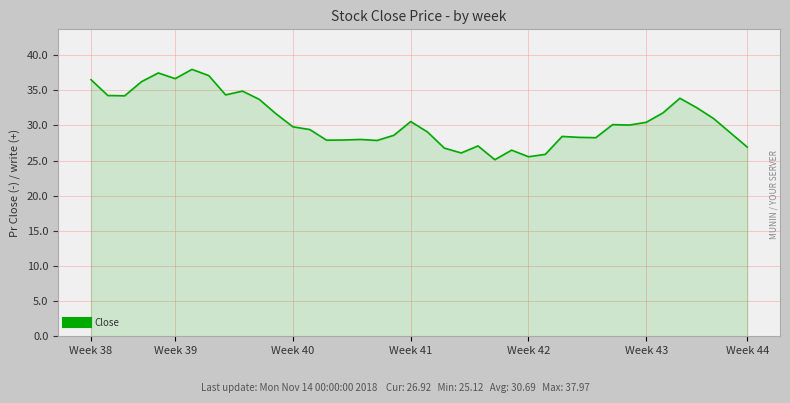

What is the maximum value shown in the chart?

38.0